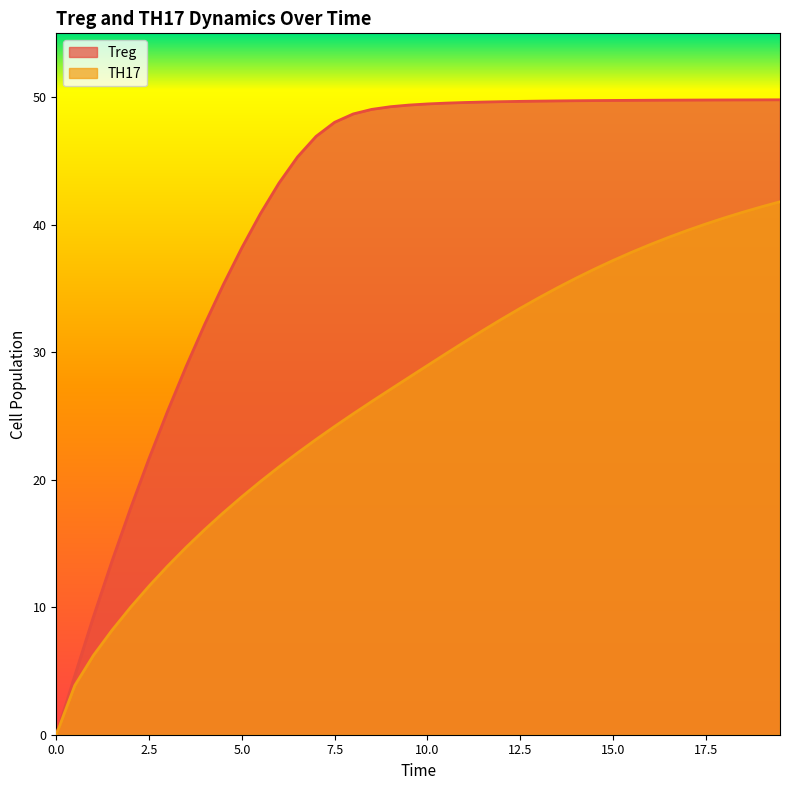

True or false: TH17 and Treg cross at least once.

False